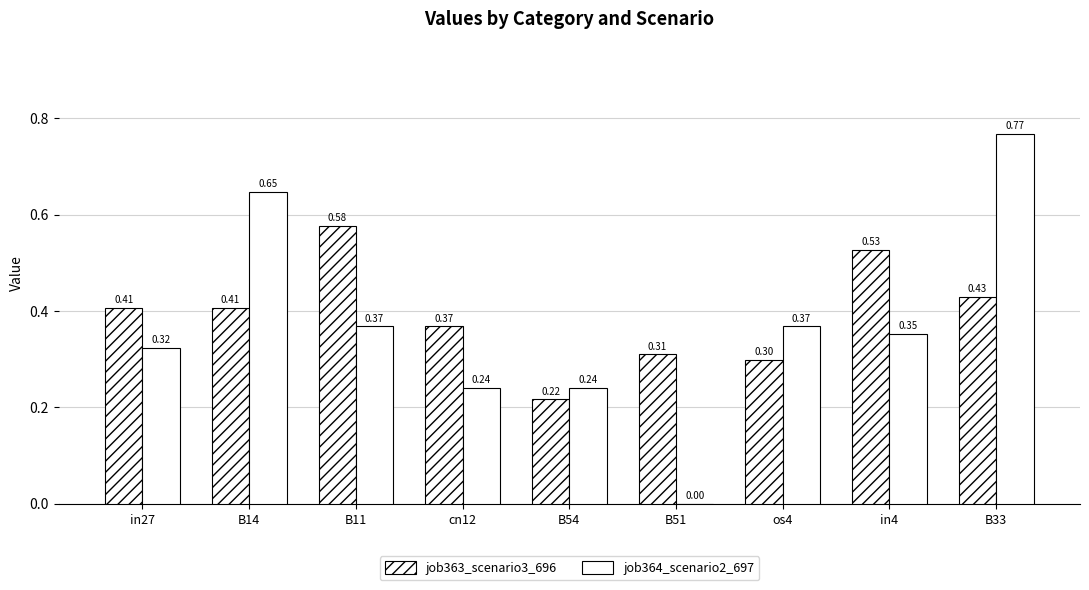

The value of job364_scenario2_697 at B51 is 0.0. True or false?

True